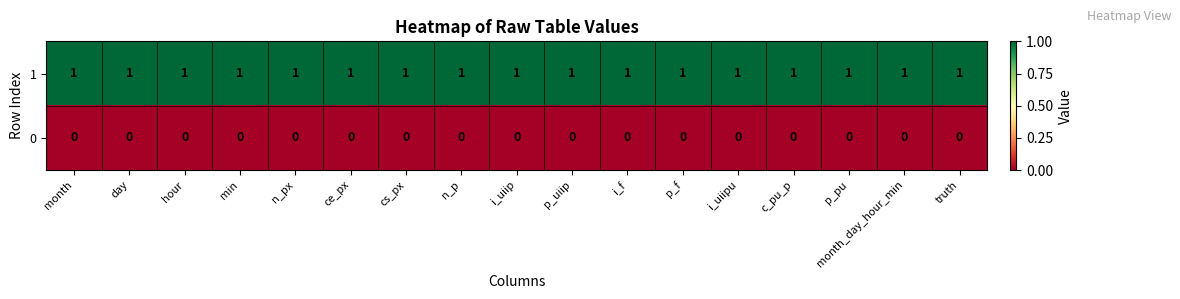

Which series has the largest total across all categories?

1